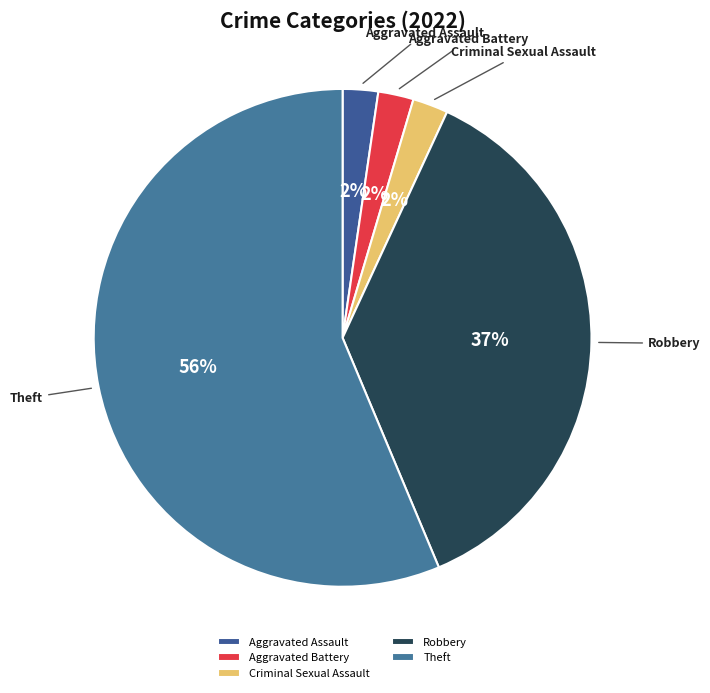

To the nearest percent, what is the average slice percentage?

20%